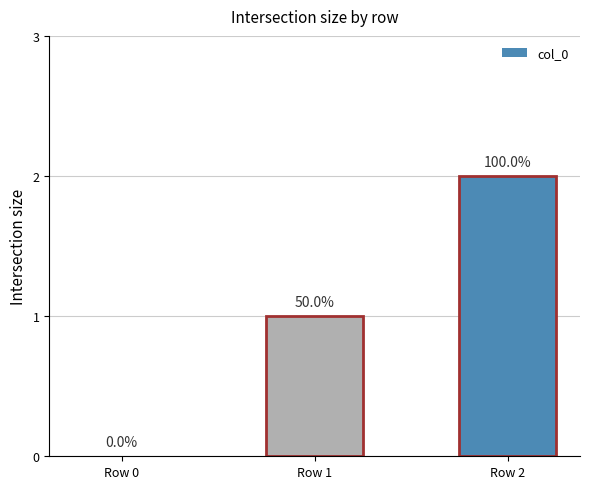

Which label corresponds to the largest value in the chart?

Row 2